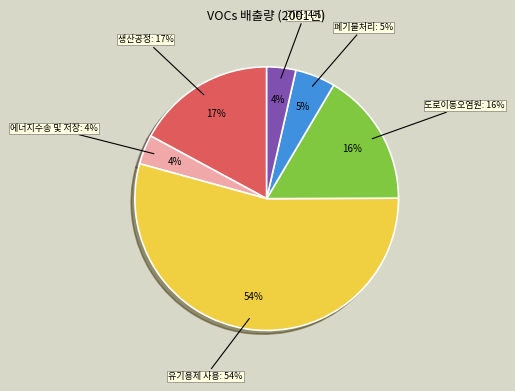

Which slice is the largest?

유기용제 사용